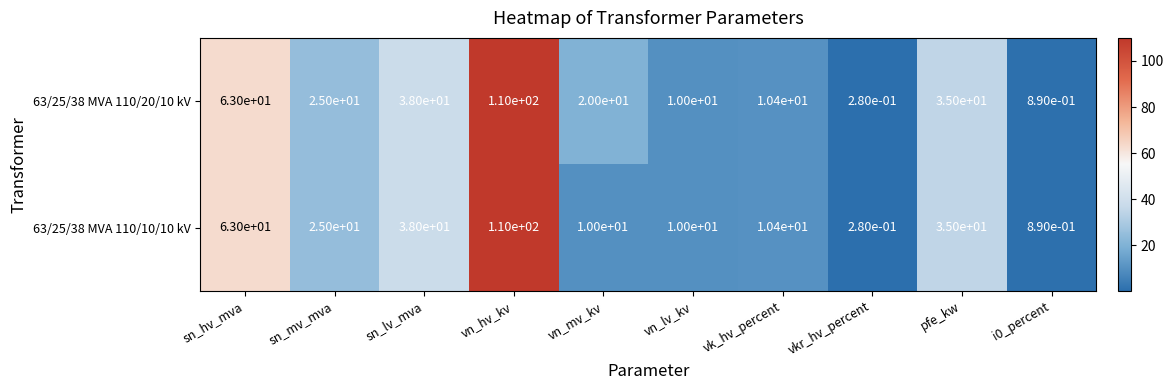

How many data points in 63/25/38 MVA 110/20/10 kV are less than 25?

5